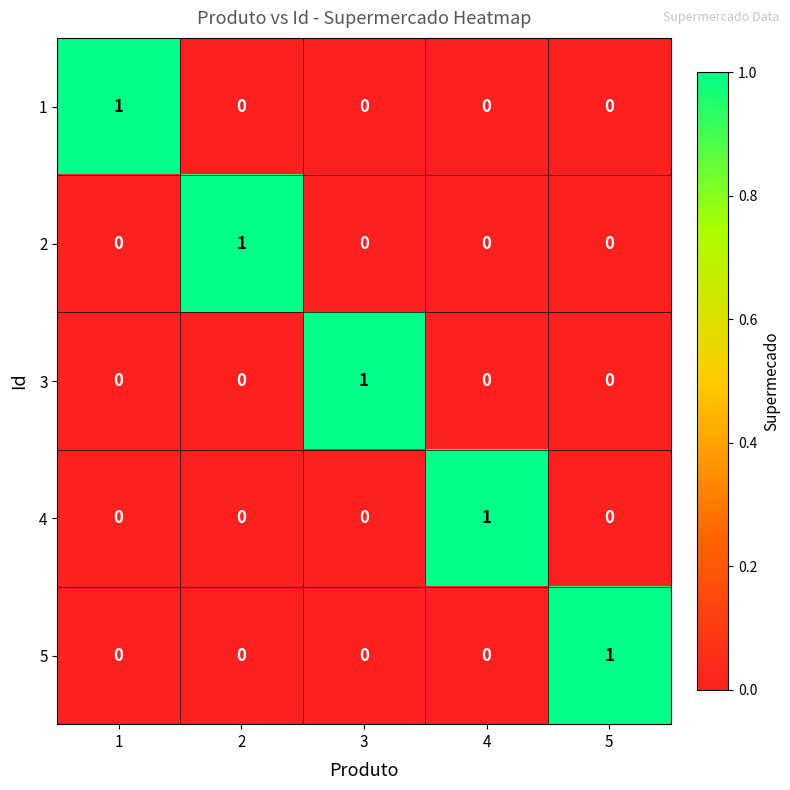

Reading left to right, transcribe all the data shown in this chart.

1: 1=1	2=0	3=0	4=0	5=0
2: 1=0	2=1	3=0	4=0	5=0
3: 1=0	2=0	3=1	4=0	5=0
4: 1=0	2=0	3=0	4=1	5=0
5: 1=0	2=0	3=0	4=0	5=1